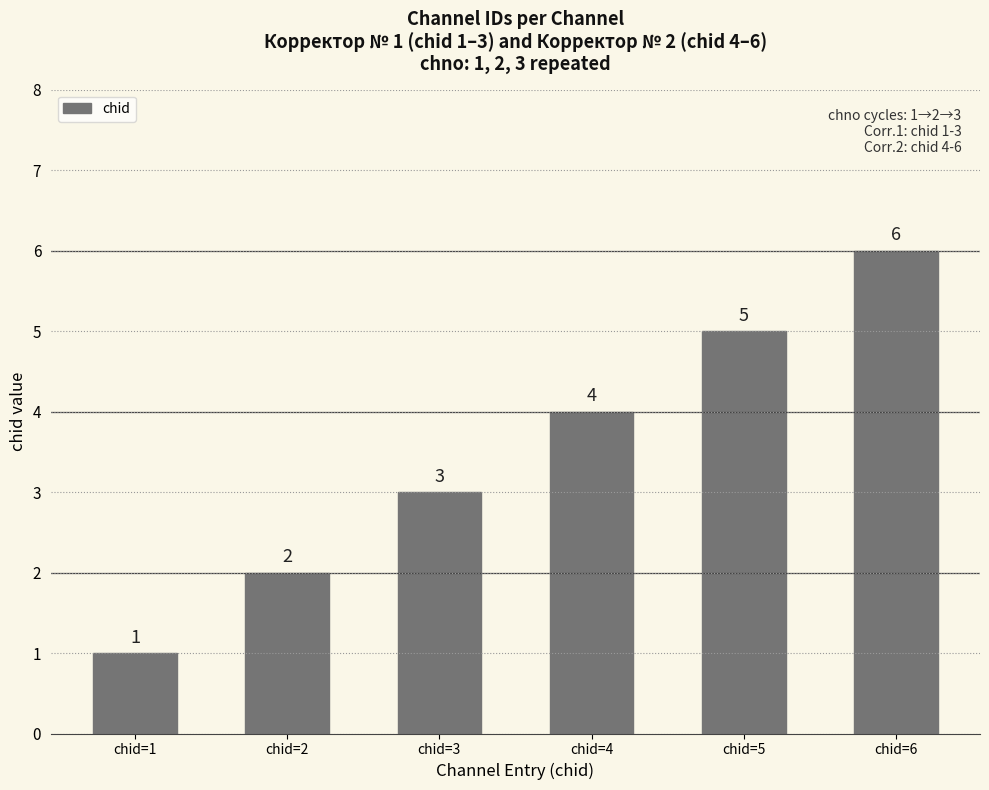

What is the difference between the second highest and minimum values?

4